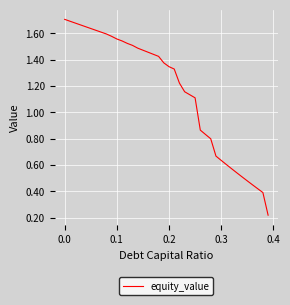

Does the chart display data point markers on the line(s)?

No